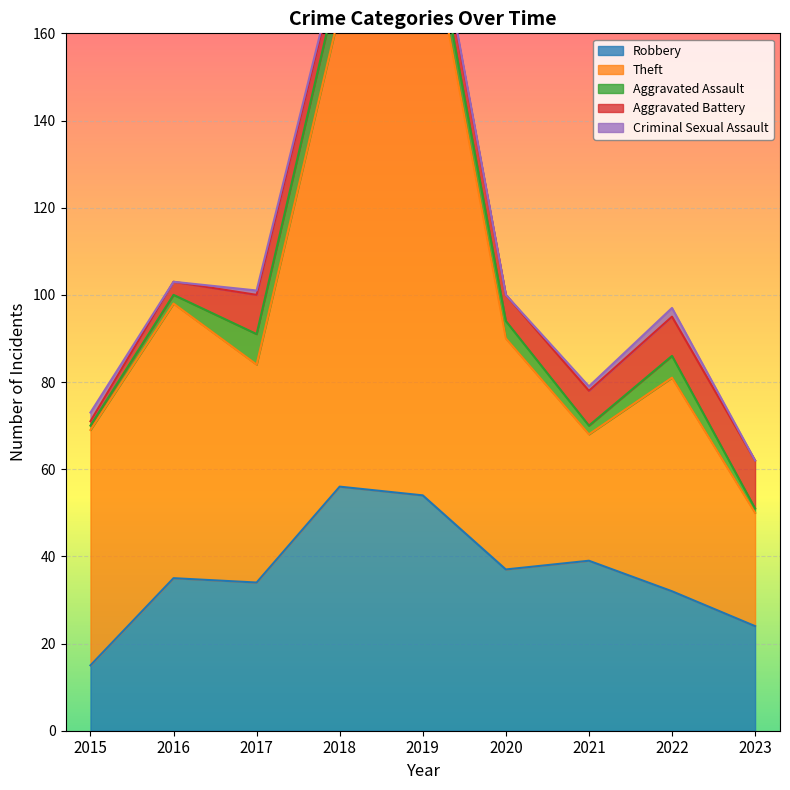

Reading left to right, what are all the values shown in this chart?

Robbery: 2015=15	2016=35	2017=34	2018=56	2019=54	2020=37	2021=39	2022=32	2023=24
Theft: 2015=54	2016=63	2017=50	2018=109	2019=138	2020=53	2021=29	2022=49	2023=26
Aggravated Assault: 2015=1	2016=2	2017=7	2018=8	2019=5	2020=4	2021=2	2022=5	2023=1
Aggravated Battery: 2015=1	2016=3	2017=9	2018=4	2019=5	2020=6	2021=8	2022=9	2023=11
Criminal Sexual Assault: 2015=2	2016=0	2017=1	2018=1	2019=1	2020=0	2021=1	2022=2	2023=0